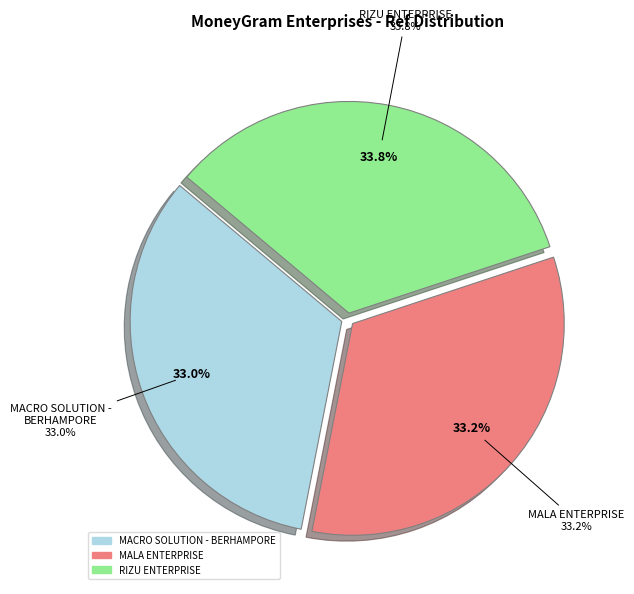

Is the sum of MALA ENTERPRISE and RIZU ENTERPRISE greater than half?

Yes